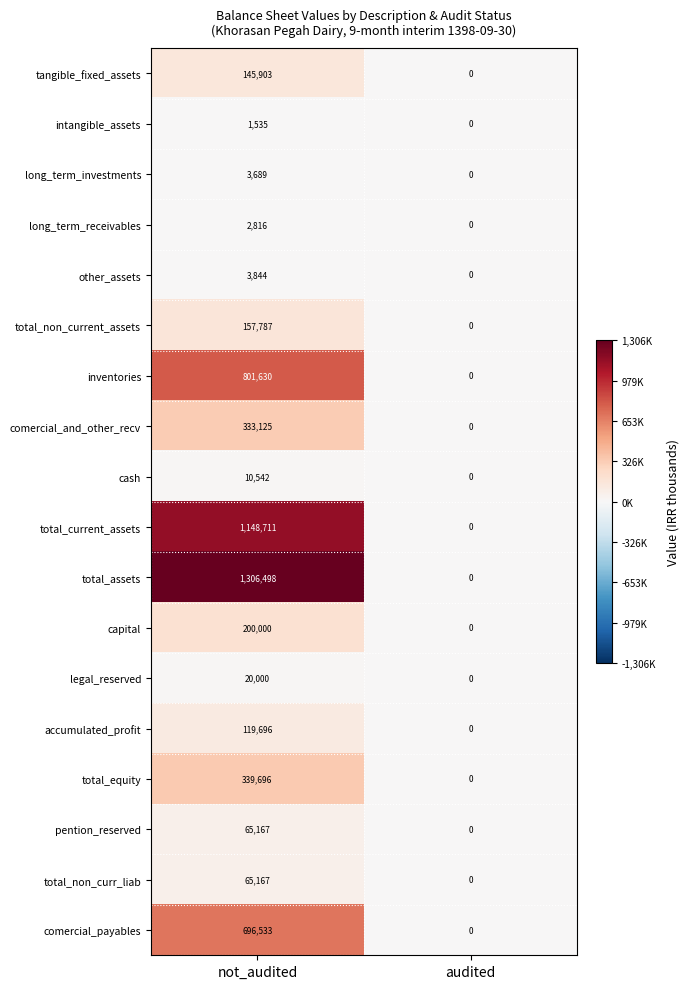

What is the average value of the other_assets series?

1922